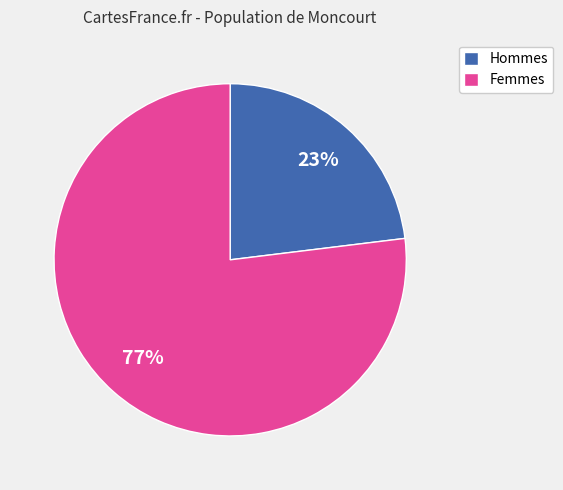

What is the largest slice in the pie chart?

Femmes